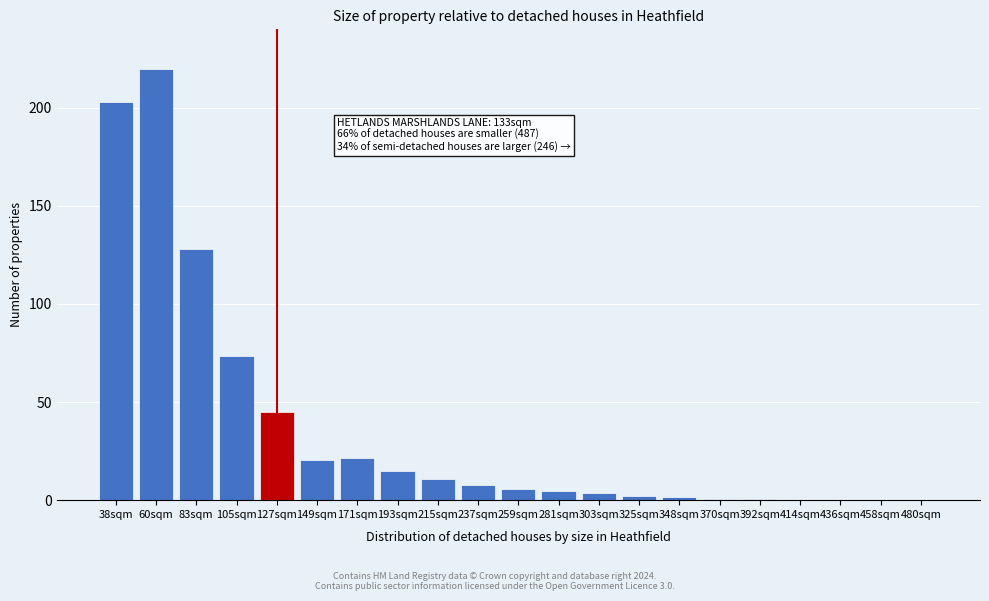

At which label is the value closest to 110?

83sqm